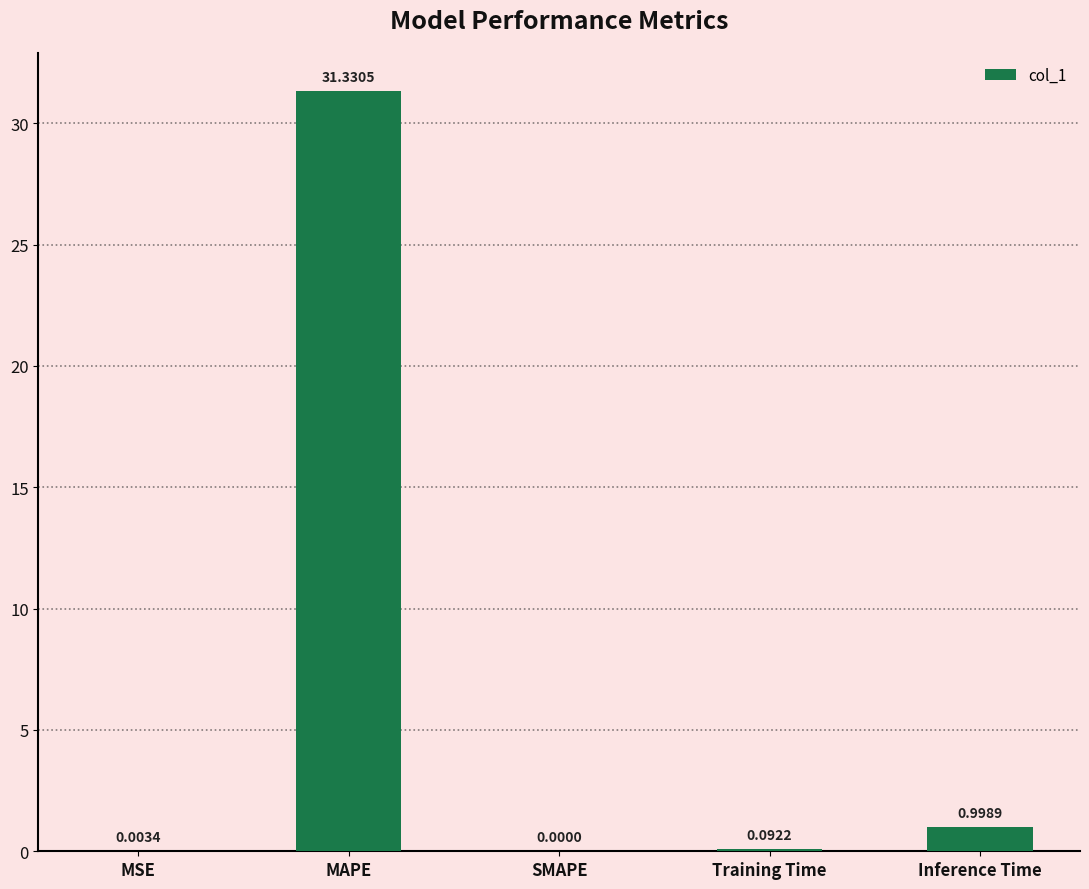

Between SMAPE and MAPE, which is larger?

MAPE